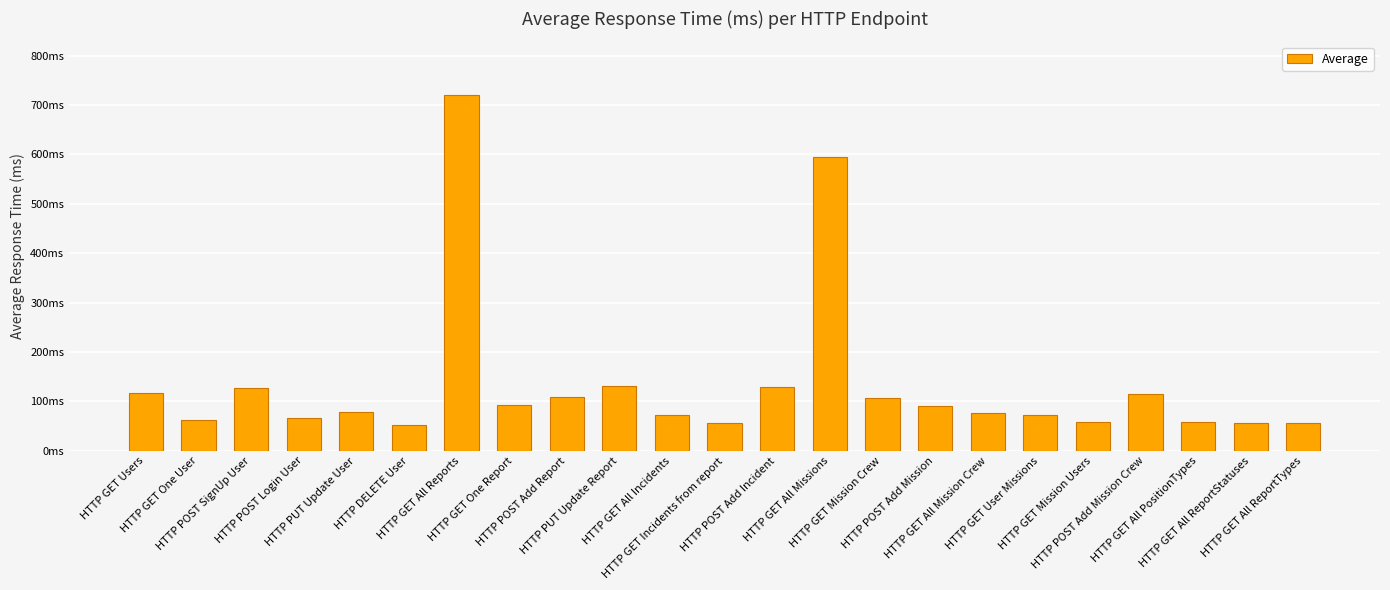

What is the maximum value shown in the chart?

721